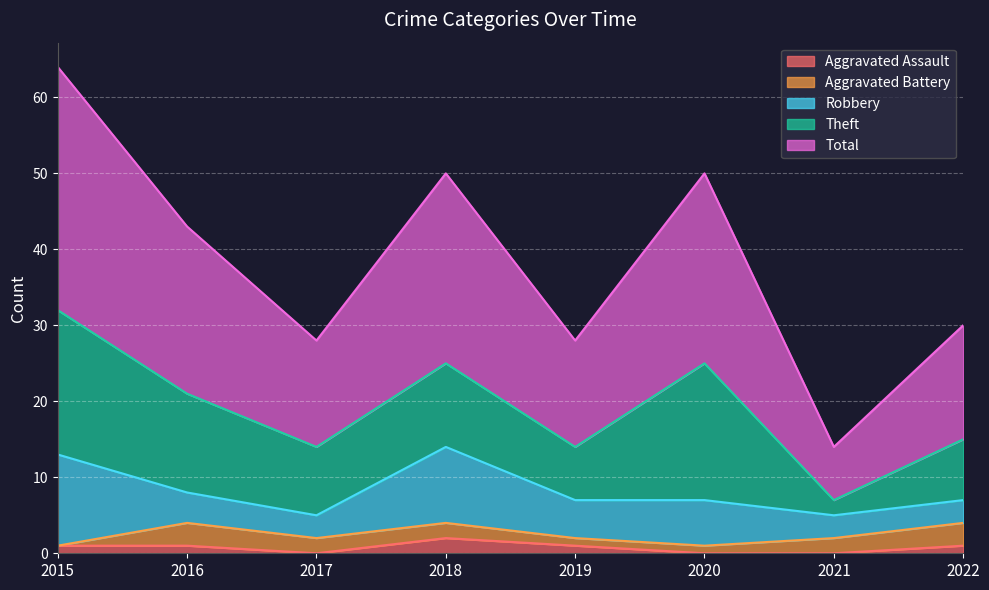

Which series changed the most between 2019 and 2022?

Aggravated Battery